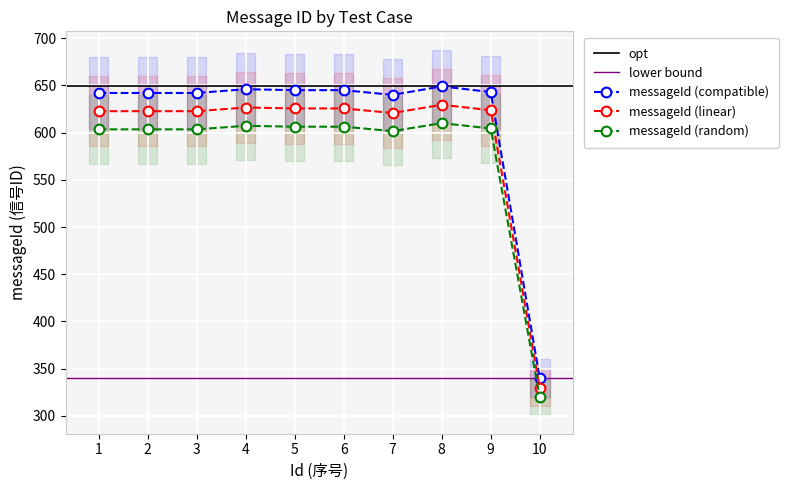

At which category does the data reach its first local valley?

7